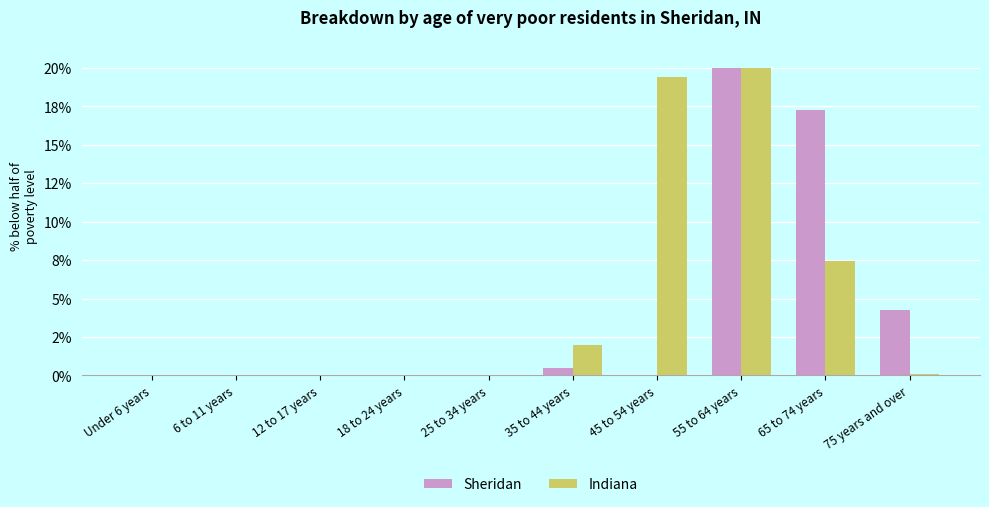

At how many categories does at least one series exceed 6?

3